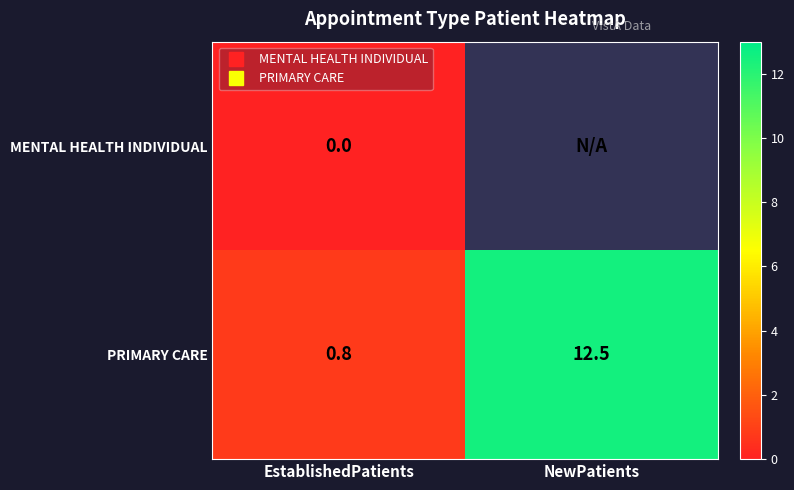

Which series has the widest spread of values?

PRIMARY CARE